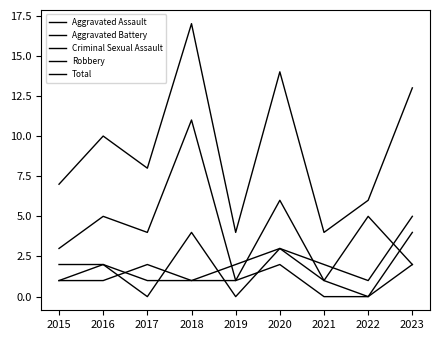

Reading right to left, extract all data points from this chart.

Aggravated Assault: 2023=5	2022=1	2021=2	2020=3	2019=2	2018=1	2017=2	2016=1	2015=1
Aggravated Battery: 2023=4	2022=0	2021=1	2020=3	2019=0	2018=4	2017=0	2016=2	2015=2
Criminal Sexual Assault: 2023=2	2022=0	2021=0	2020=2	2019=1	2018=1	2017=1	2016=2	2015=1
Robbery: 2023=2	2022=5	2021=1	2020=6	2019=1	2018=11	2017=4	2016=5	2015=3
Total: 2023=13	2022=6	2021=4	2020=14	2019=4	2018=17	2017=8	2016=10	2015=7